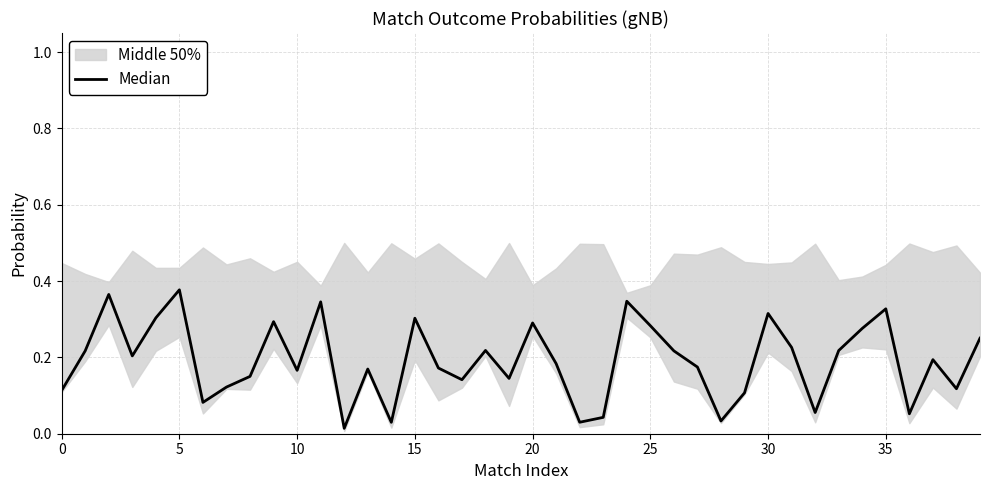

How many lines are shown in the chart?

1